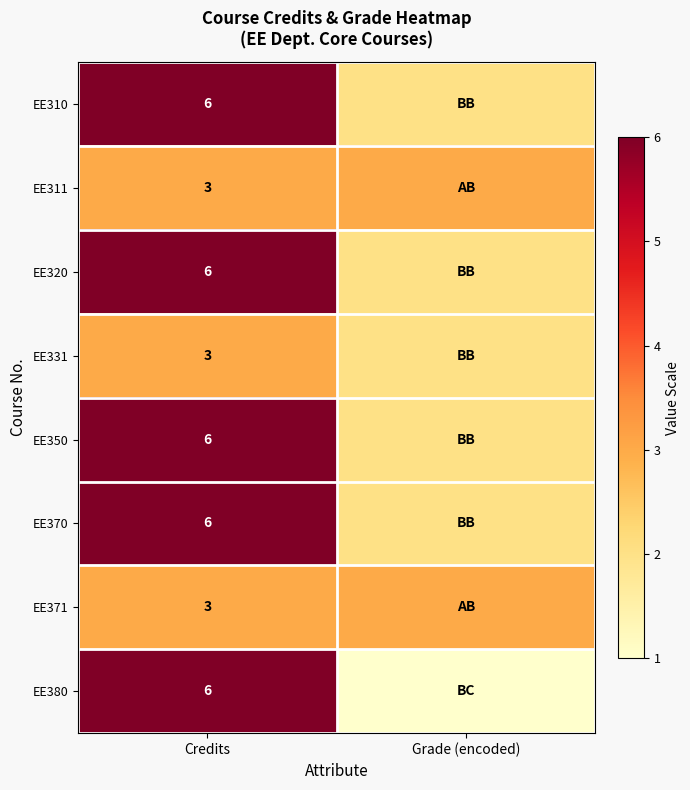

The EE350 series shows 4 at Credits. True or false?

False